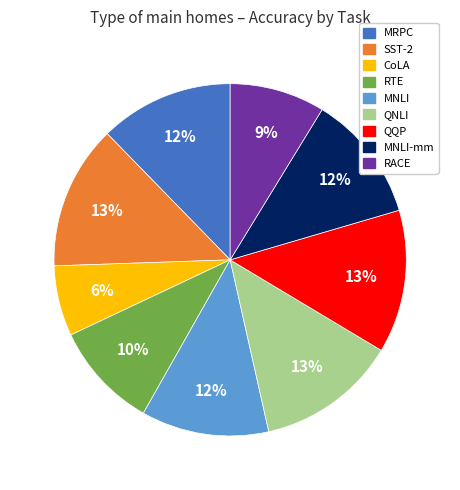

Count the number of slices in the pie.

9